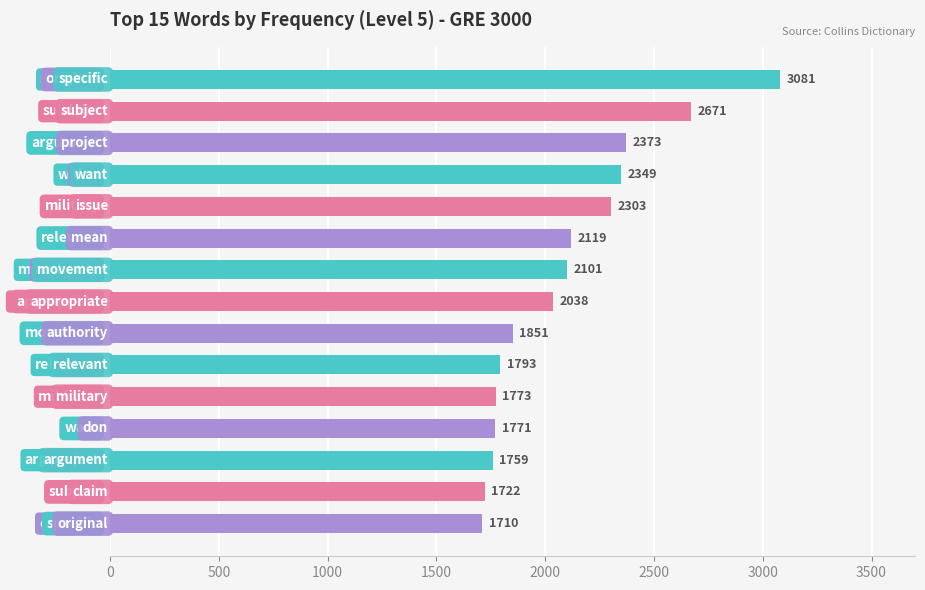

What is the difference between the maximum and minimum values?

1371